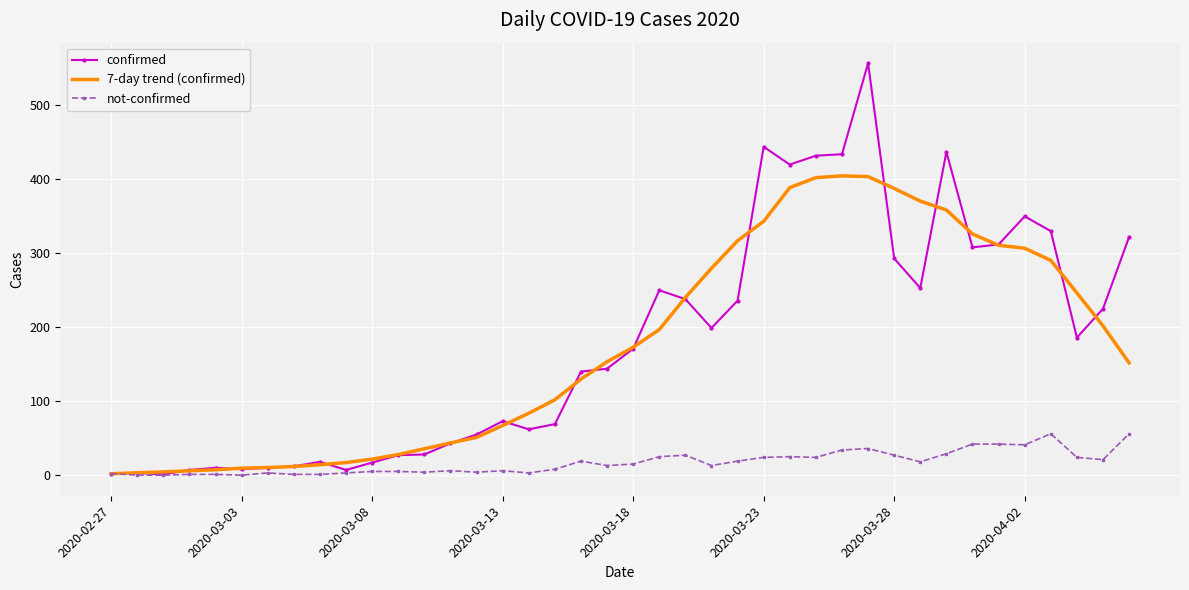

What is the maximum value for confirmed?

557.0